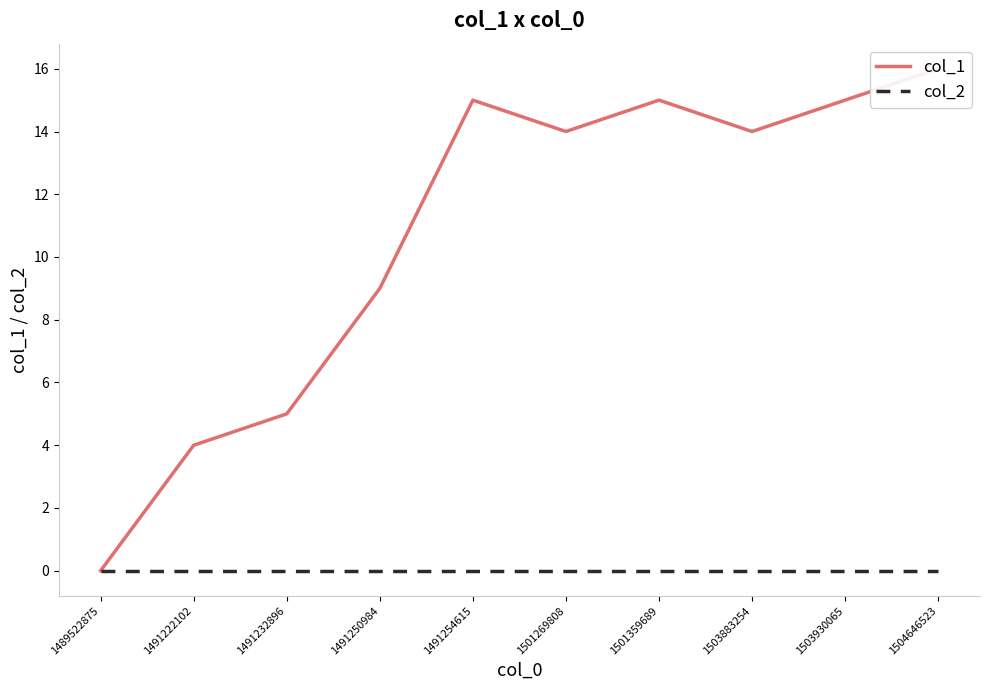

Does the chart display data point markers on the line(s)?

No